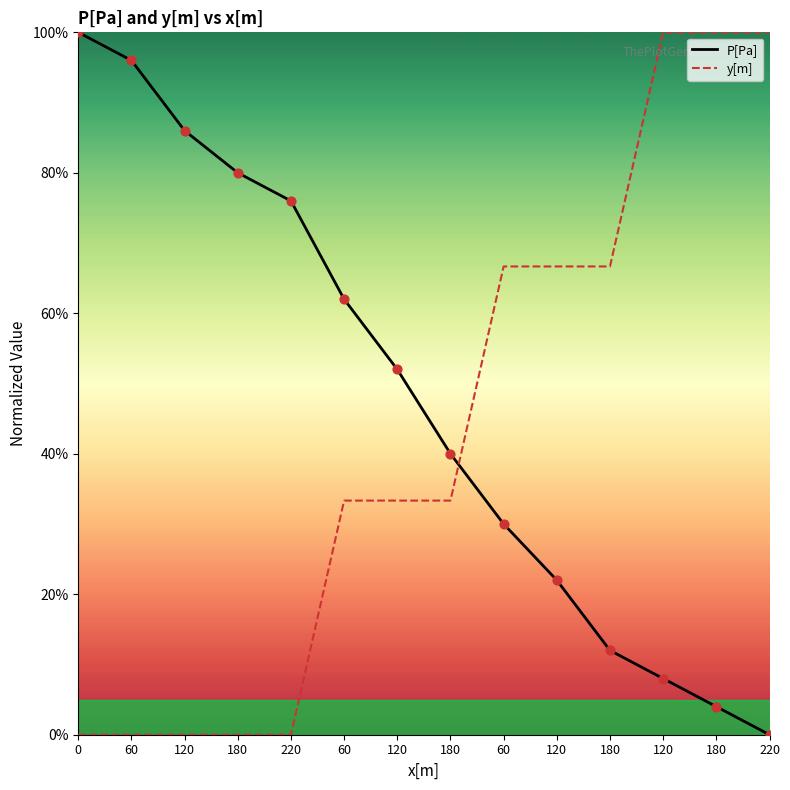

Which series reaches the maximum Y coordinate?

P[Pa]